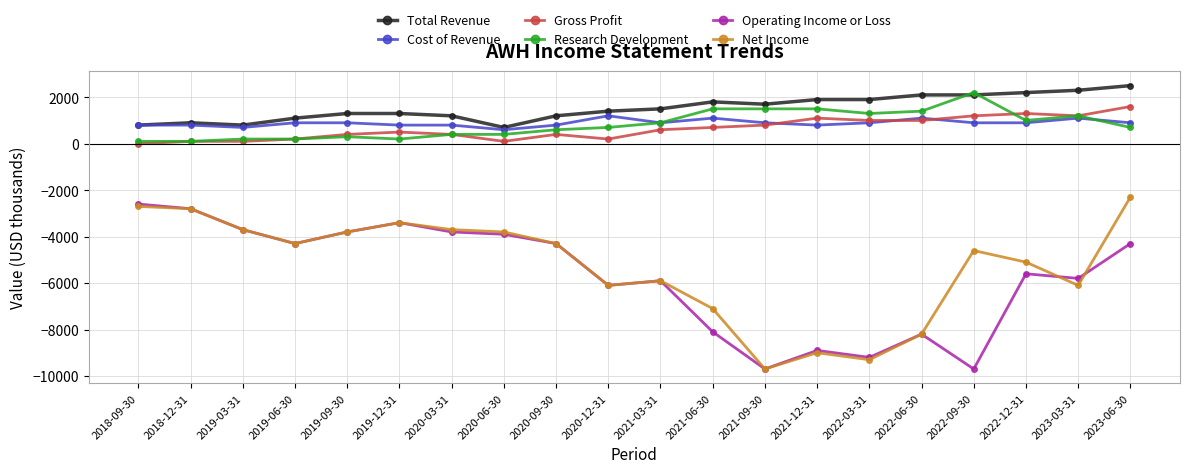

What is the difference between the maximum and second lowest values in the Total Revenue series?

1700